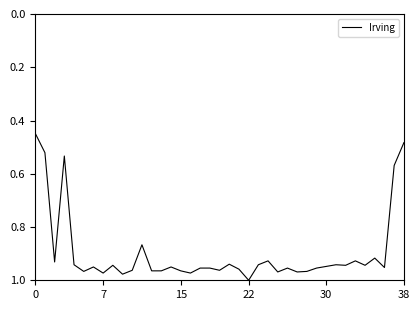

What is the average value?

0.9